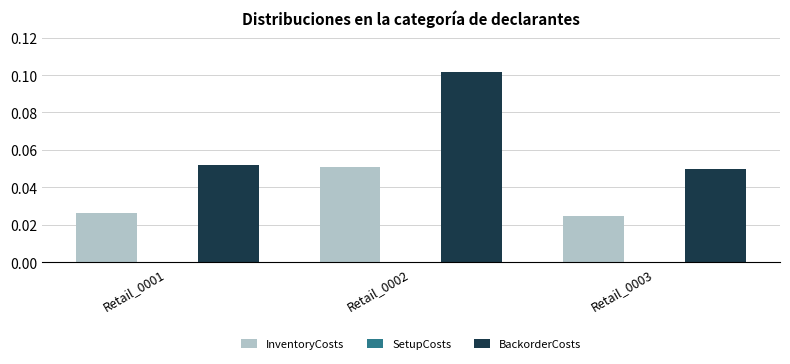

At which label is InventoryCosts closest to 0?

Retail_0003